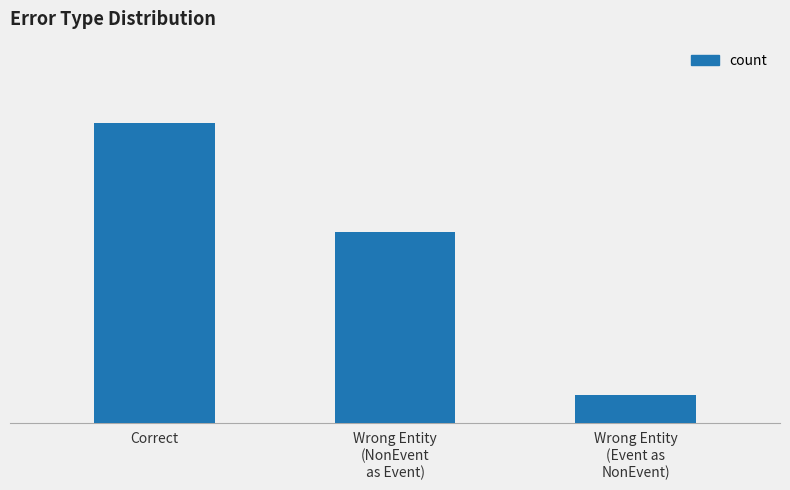

Reading right to left, transcribe all the data shown in this chart.

Wrong Entity
(Event as
NonEvent)=1	Wrong Entity
(NonEvent
as Event)=7	Correct=11